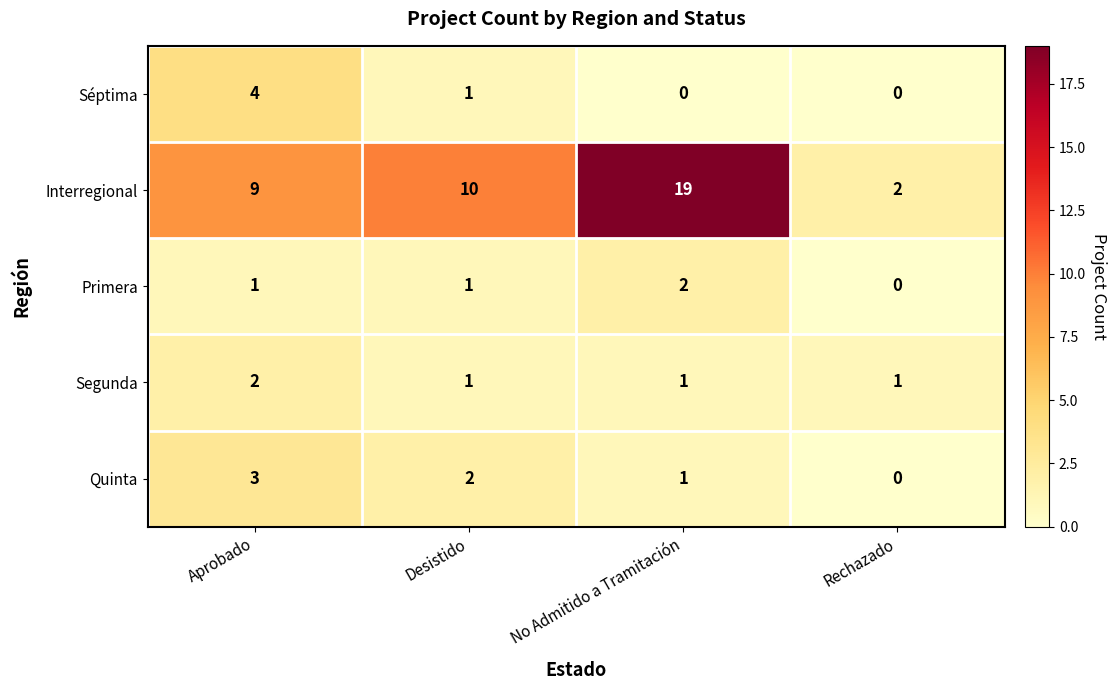

At which category is the sum across all series the highest?

No Admitido a Tramitación